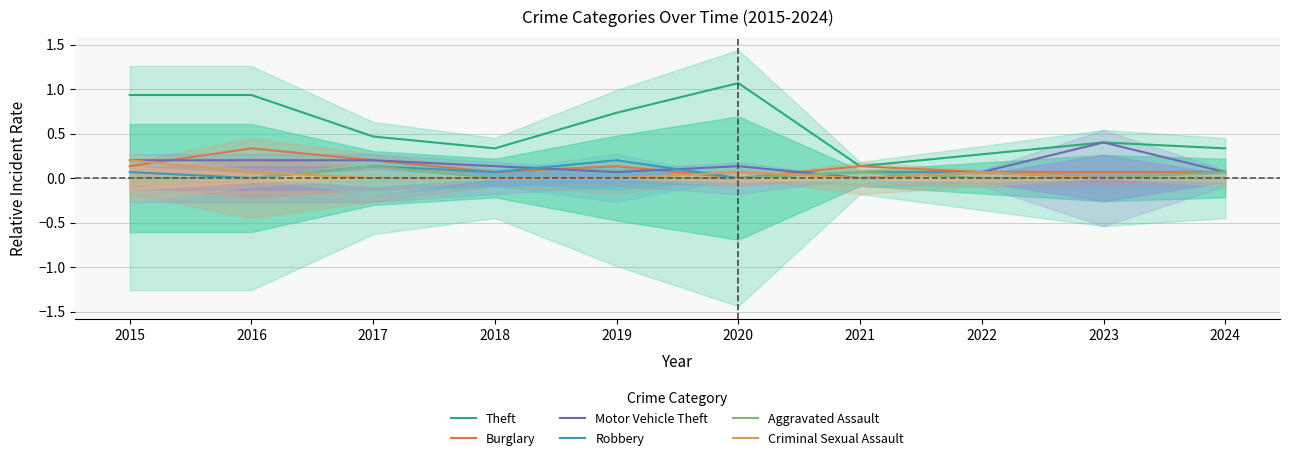

Reading left to right, extract all data points from this chart.

Theft: 0.9	0.9	0.5	0.3	0.7	1.1	0.1	0.3	0.4	0.3
Burglary: 0.1	0.3	0.2	0.1	0.1	0.0	0.1	0.1	0.1	0.1
Motor Vehicle Theft: 0.2	0.2	0.2	0.1	0.1	0.1	0.0	0.1	0.4	0.1
Robbery: 0.1	0.0	0.1	0.1	0.2	0.0	0.1	0.1	0.0	0.0
Aggravated Assault: 0.0	0.0	0.1	0.0	0.0	0.0	0.1	0.0	0.0	0.1
Criminal Sexual Assault: 0.2	0.1	0.0	0.0	0.0	0.1	0.0	0.1	0.0	0.0